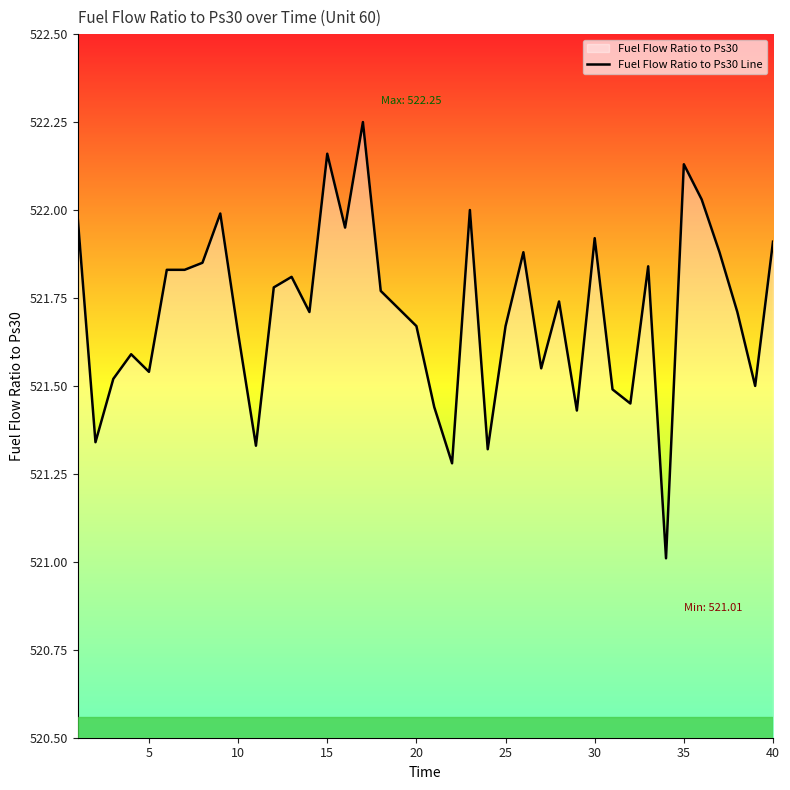

What is the minimum value shown in the chart?

521.0